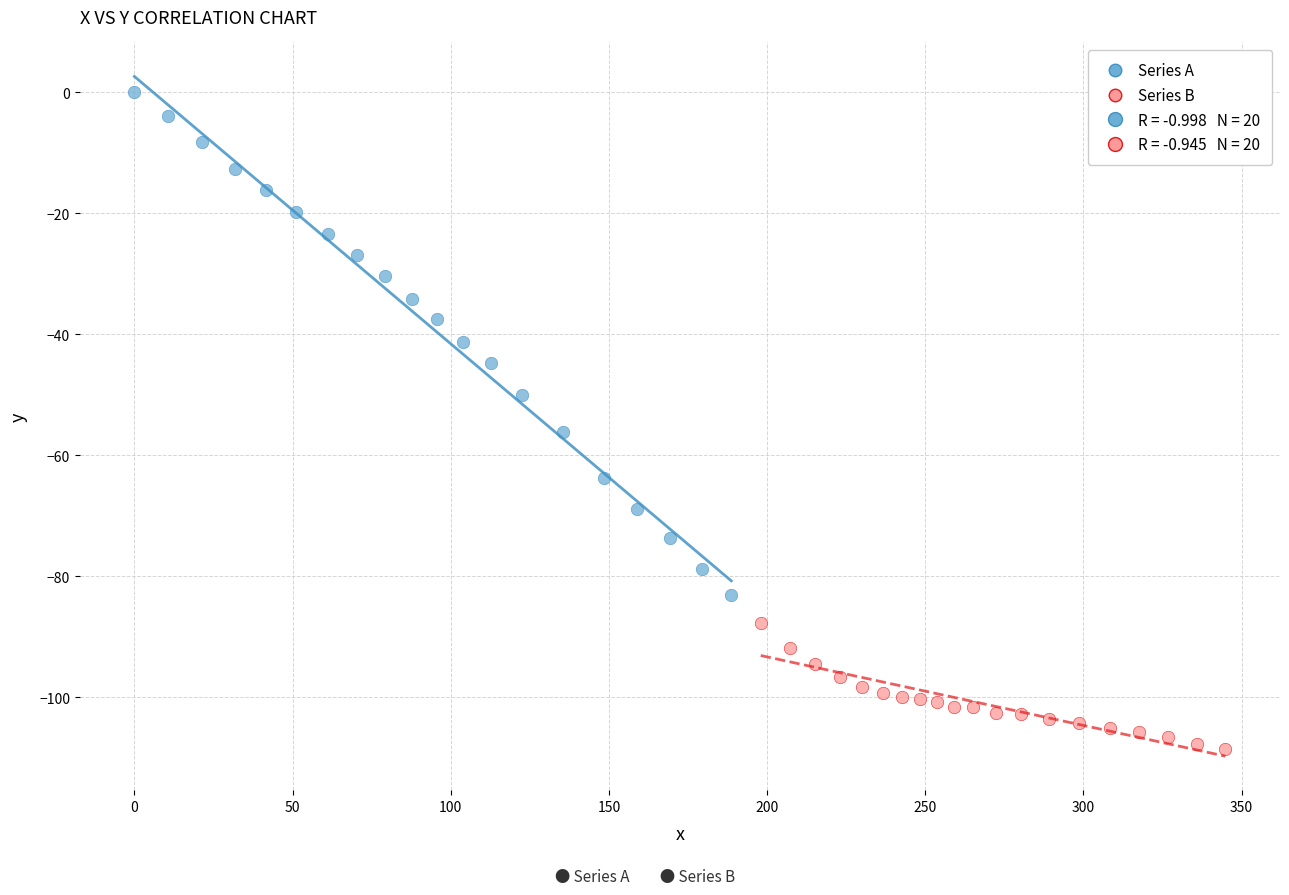

Which series has the widest spread of Y values?

Series A